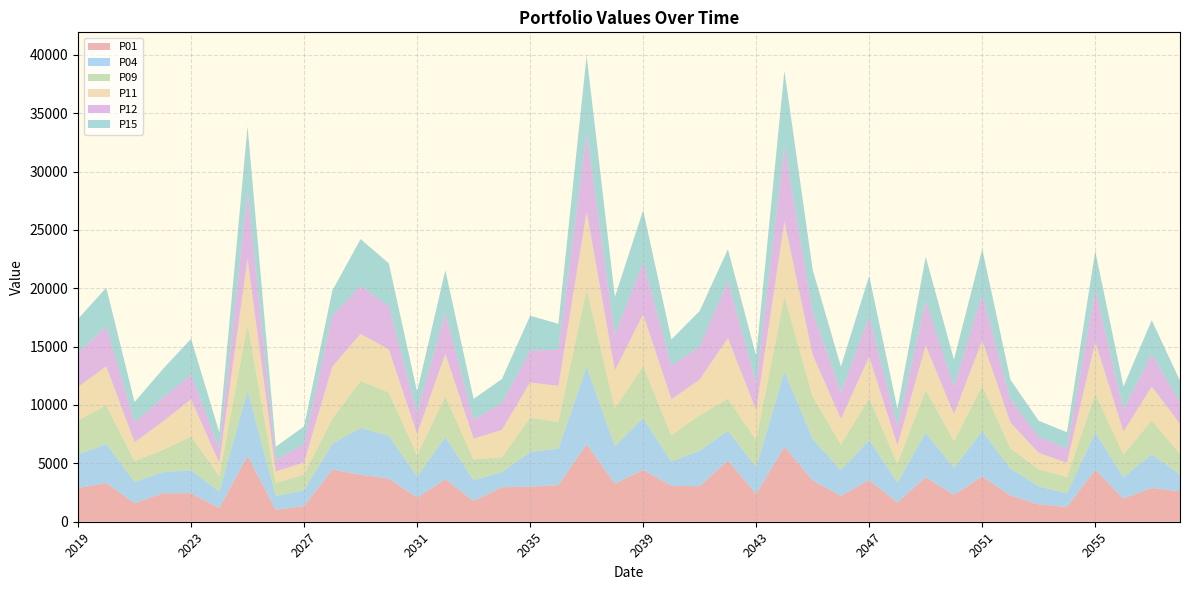

Reading left to right, what are all the values shown in this chart?

P01: 2019=2886.0	2020=3328.0	2021=1585.0	2022=2437.0	2023=2441.0	2024=1179.0	2025=5635.0	2026=1017.0	2027=1340.0	2028=4463.0	2029=4025.0	2030=3691.0	2031=2062.0	2032=3629.0	2033=1780.0	2034=2956.0	2035=3005.0	2036=3136.0	2037=6643.0	2038=3257.0	2039=4441.0	2040=3078.0	2041=3042.0	2042=5252.0	2043=2370.0	2044=6430.0	2045=3539.0	2046=2208.0	2047=3559.0	2048=1649.0	2049=3815.0	2050=2300.0	2051=3881.0	2052=2250.0	2053=1487.0	2054=1261.0	2055=4451.0	2056=1987.0	2057=2895.0	2058=2603.0
P04: 2019=2892.0	2020=3330.0	2021=1834.0	2022=1812.0	2023=1981.0	2024=1392.0	2025=5605.0	2026=1193.0	2027=1349.0	2028=2224.0	2029=4019.0	2030=3690.0	2031=1811.0	2032=3635.0	2033=1780.0	2034=1291.0	2035=2971.0	2036=3134.0	2037=6647.0	2038=3198.0	2039=4441.0	2040=2085.0	2041=3043.0	2042=2556.0	2043=2305.0	2044=6434.0	2045=3578.0	2046=2209.0	2047=3450.0	2048=1700.0	2049=3822.0	2050=2311.0	2051=3886.0	2052=2314.0	2053=1548.0	2054=1170.0	2055=3222.0	2056=1829.0	2057=2896.0	2058=1450.0
P09: 2019=2886.0	2020=3328.0	2021=1767.0	2022=1887.0	2023=2888.0	2024=1331.0	2025=5645.0	2026=1099.0	2027=1362.0	2028=2135.0	2029=4025.0	2030=3683.0	2031=1820.0	2032=3493.0	2033=1777.0	2034=1284.0	2035=2934.0	2036=2269.0	2037=6639.0	2038=3256.0	2039=4441.0	2040=2247.0	2041=3043.0	2042=2726.0	2043=2325.0	2044=6431.0	2045=3608.0	2046=2200.0	2047=3563.0	2048=1621.0	2049=3648.0	2050=2301.0	2051=3882.0	2052=1712.0	2053=1465.0	2054=1401.0	2055=3283.0	2056=1929.0	2057=2895.0	2058=1731.0
P11: 2019=2886.0	2020=3328.0	2021=1620.0	2022=2440.0	2023=3177.0	2024=1131.0	2025=5645.0	2026=989.7	2027=1035.0	2028=4467.0	2029=4025.0	2030=3684.0	2031=1821.0	2032=3629.0	2033=1780.0	2034=2329.0	2035=3015.0	2036=3104.0	2037=6639.0	2038=3254.0	2039=4439.0	2040=3085.0	2041=3043.0	2042=5192.0	2043=2536.0	2044=6428.0	2045=3564.0	2046=2208.0	2047=3561.0	2048=1561.0	2049=3811.0	2050=2301.0	2051=3881.0	2052=2214.0	2053=1394.0	2054=1220.0	2055=4447.0	2056=1980.0	2057=2895.0	2058=2603.0
P12: 2019=2939.0	2020=3404.0	2021=1701.0	2022=2050.0	2023=2079.0	2024=1223.0	2025=5715.0	2026=966.8	2027=1610.0	2028=4368.0	2029=4090.0	2030=3724.0	2031=1796.0	2032=3524.0	2033=1625.0	2034=2310.0	2035=2735.0	2036=3088.0	2037=6712.0	2038=3040.0	2039=4480.0	2040=2881.0	2041=2838.0	2042=4871.0	2043=2340.0	2044=6471.0	2045=3686.0	2046=2254.0	2047=3448.0	2048=1621.0	2049=3782.0	2050=2373.0	2051=3939.0	2052=1985.0	2053=1362.0	2054=1228.0	2055=4498.0	2056=1908.0	2057=2784.0	2058=1838.0
P15: 2019=2885.0	2020=3328.0	2021=1747.0	2022=2440.0	2023=3104.0	2024=1400.0	2025=5621.0	2026=1159.0	2027=1470.0	2028=2139.0	2029=4026.0	2030=3656.0	2031=1821.0	2032=3629.0	2033=1783.0	2034=2047.0	2035=2986.0	2036=2221.0	2037=6645.0	2038=3256.0	2039=4439.0	2040=2235.0	2041=3044.0	2042=2740.0	2043=2328.0	2044=6434.0	2045=3613.0	2046=2209.0	2047=3482.0	2048=1523.0	2049=3815.0	2050=2299.0	2051=3881.0	2052=1683.0	2053=1392.0	2054=1382.0	2055=3289.0	2056=1950.0	2057=2895.0	2058=1850.0